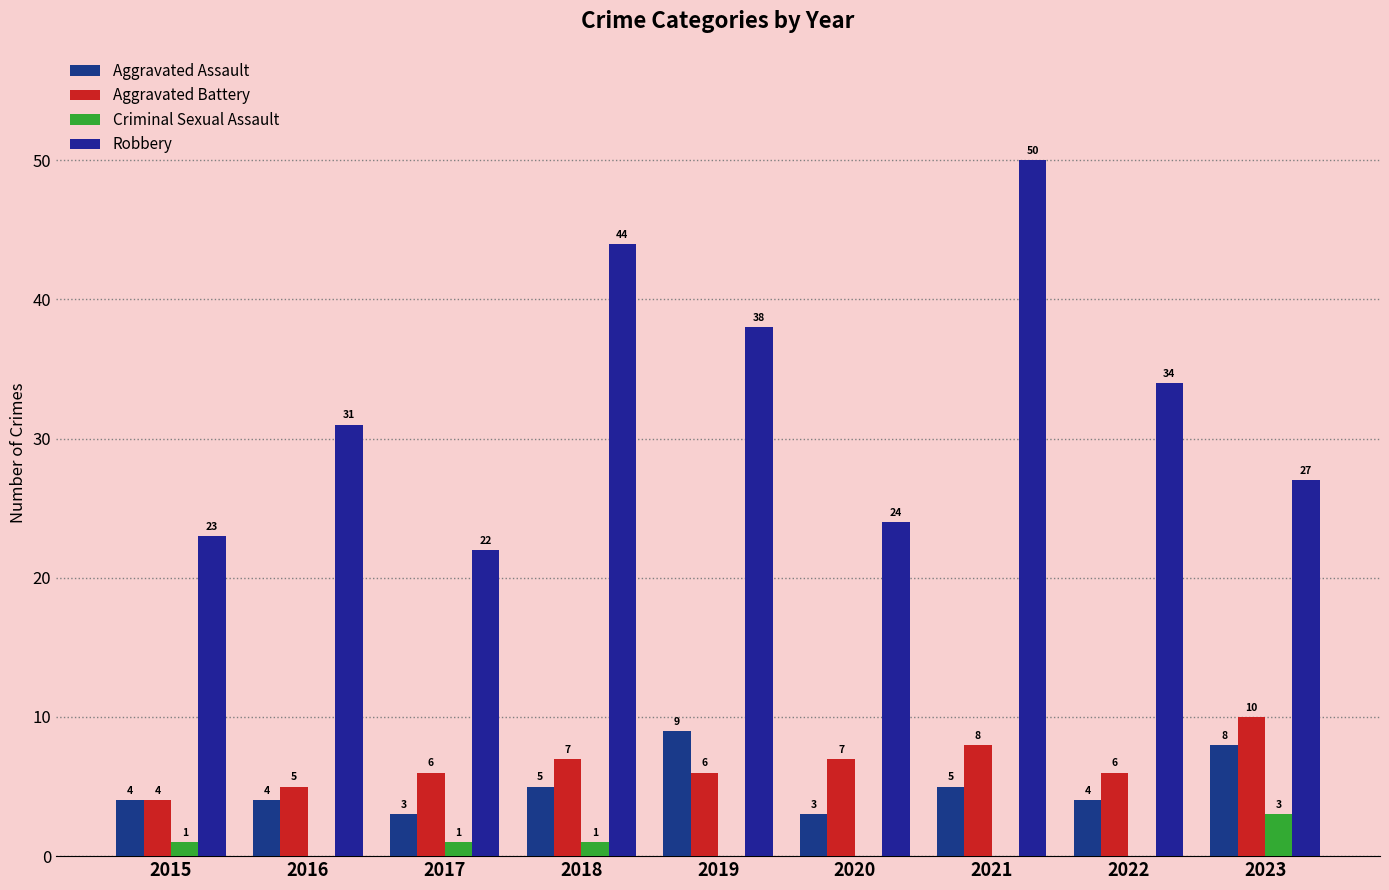

What are all the series names shown in the legend?

Aggravated Assault, Aggravated Battery, Criminal Sexual Assault, Robbery